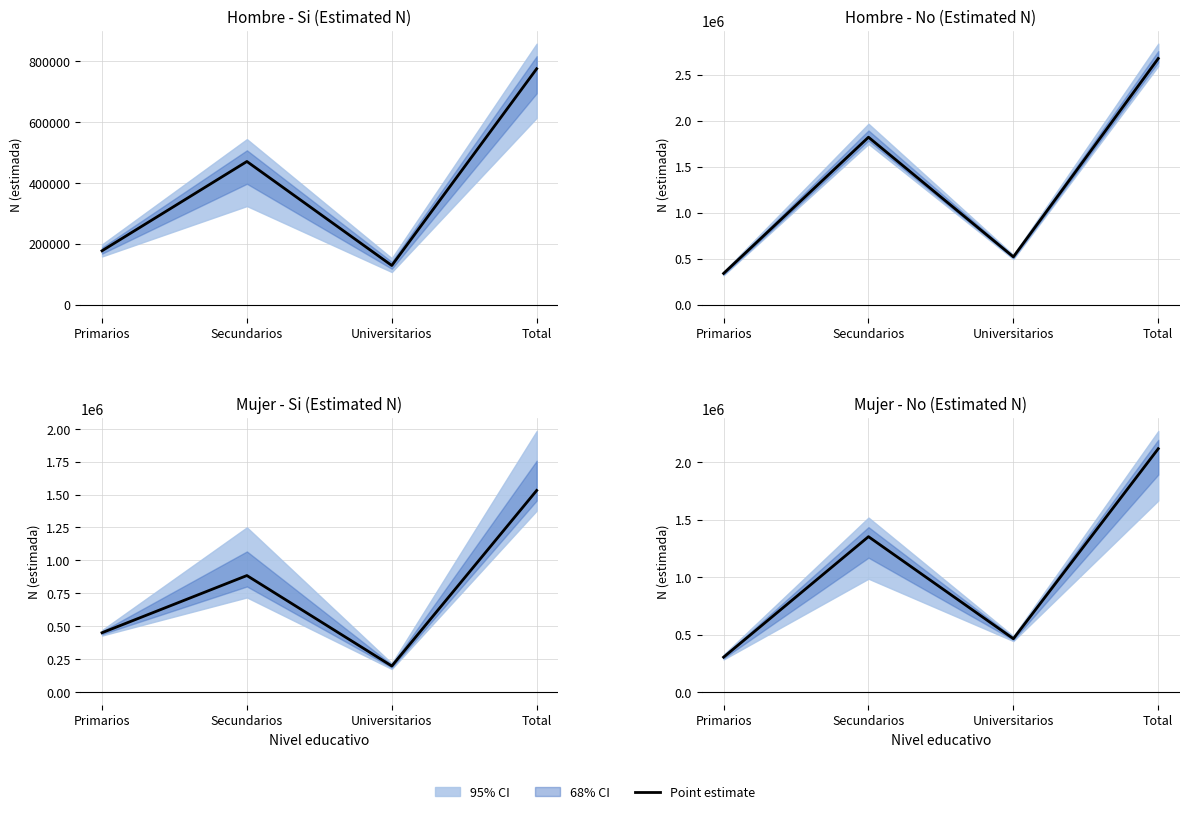

What value does the data have at Secundarios?

1352599